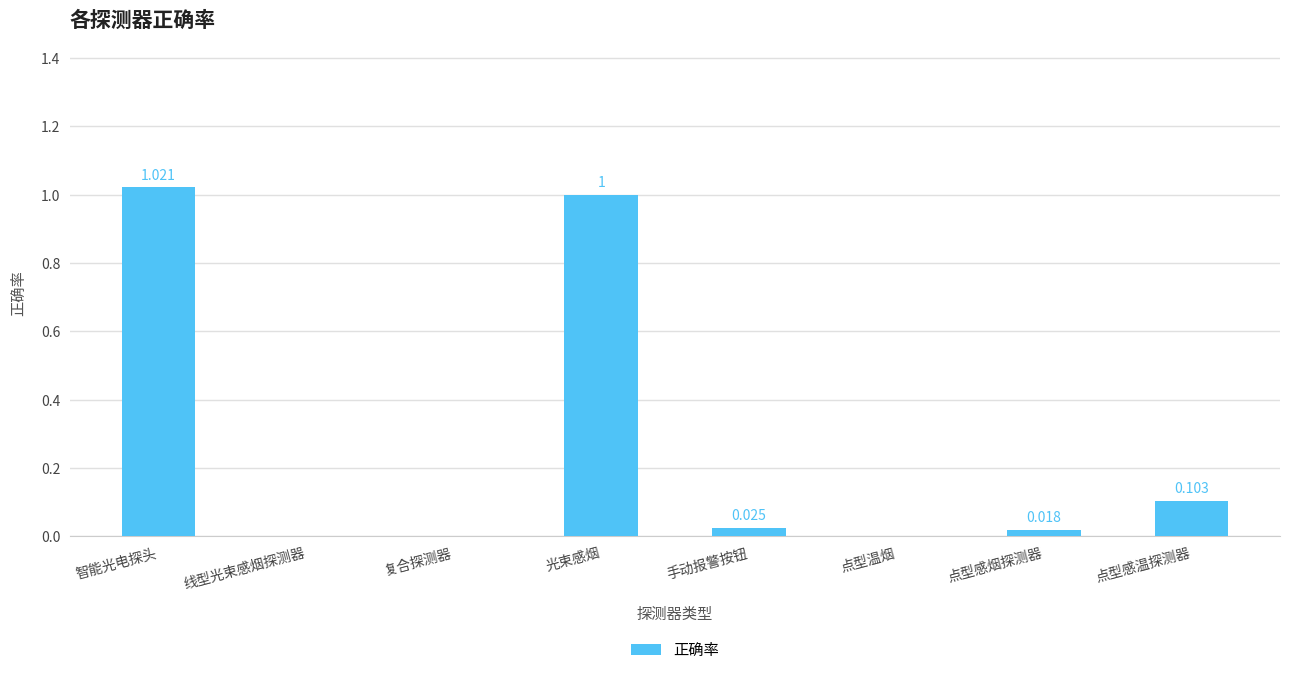

Between 智能光电探头 and 点型温烟, which is larger?

智能光电探头